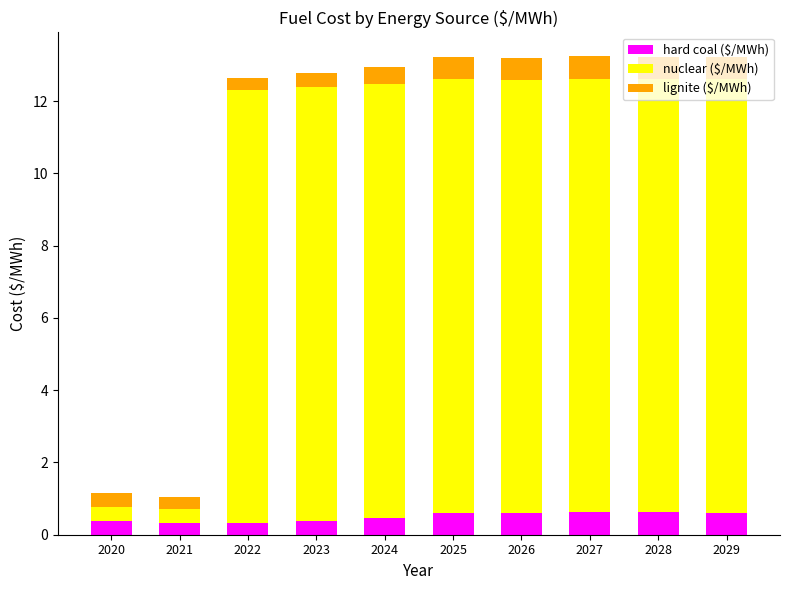

What is the difference between the maximum and minimum values in the hard coal ($/MWh) series?

0.3